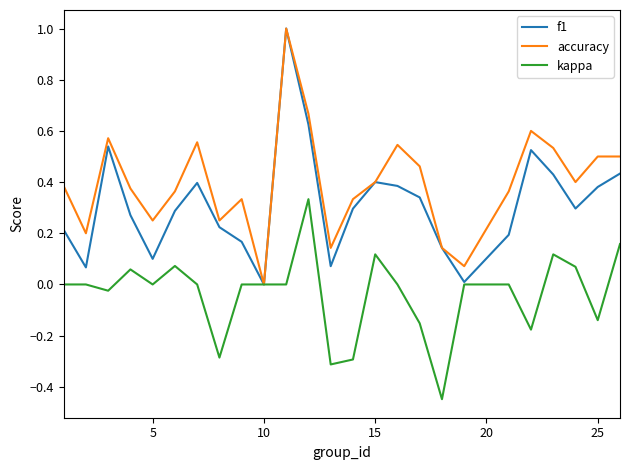

Which series has the largest total across all categories?

accuracy